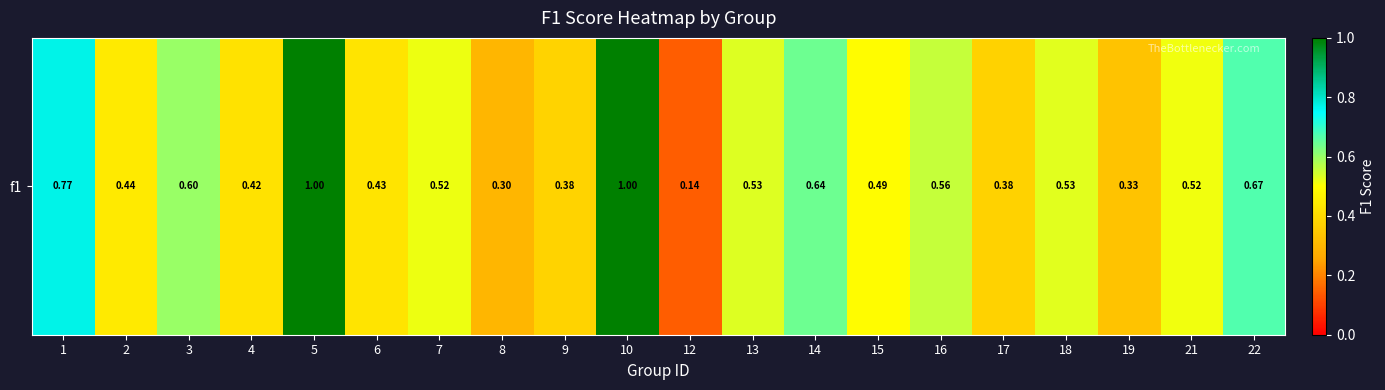

What is the average value?

0.5